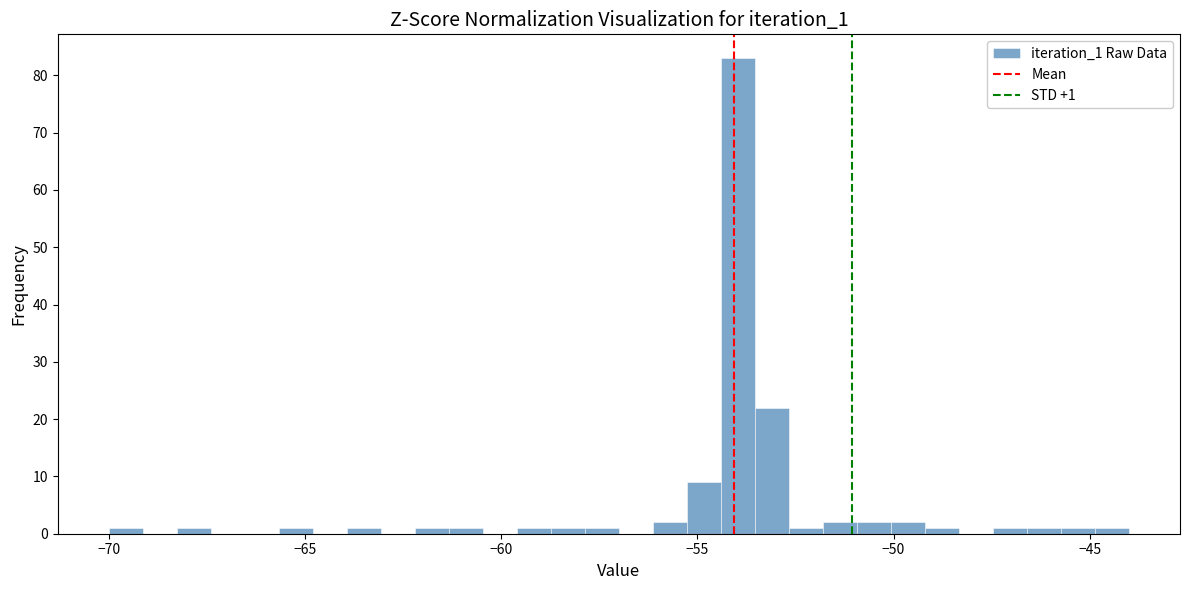

Read against the x-axis, roughly where is the centre of the tallest bar?

-54.0